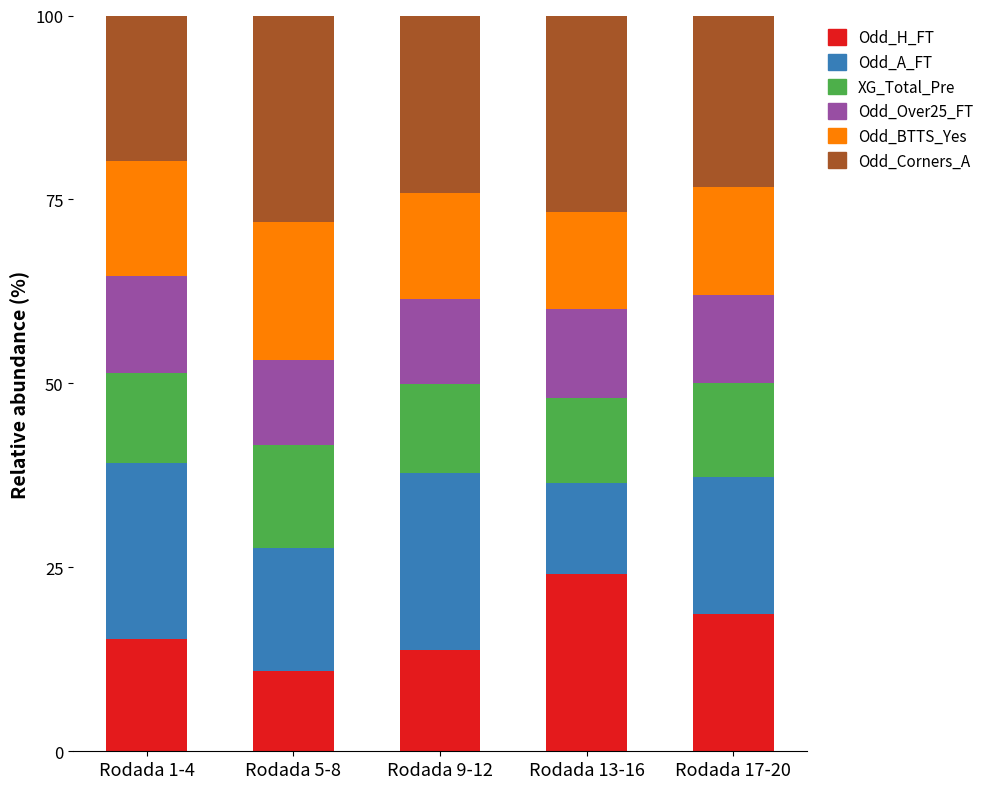

Does the chart contain any negative values?

No